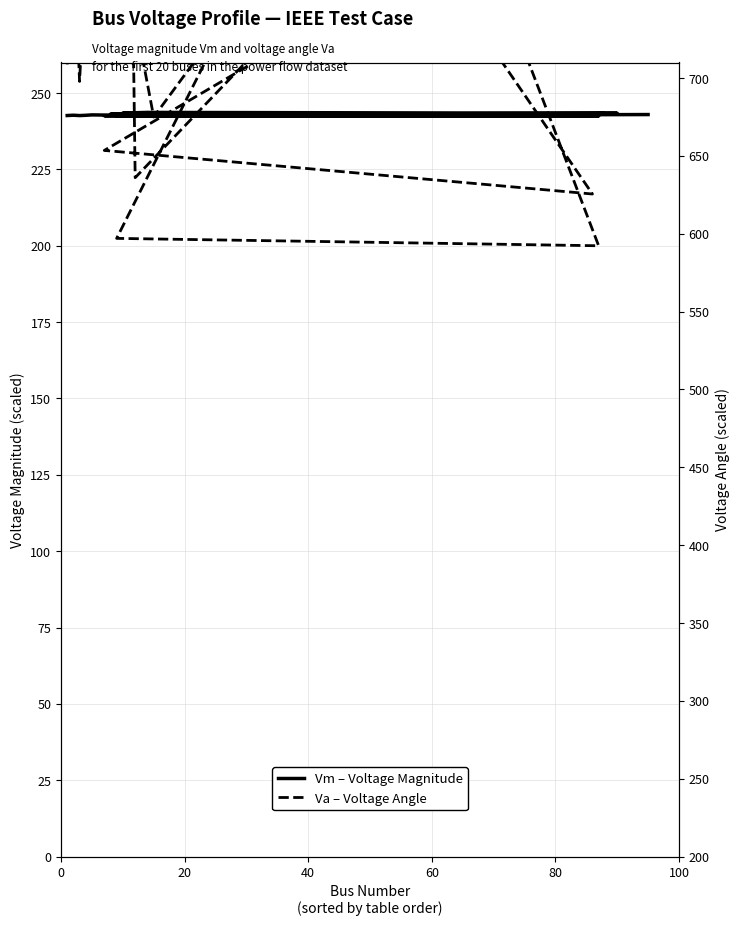

What is the difference between the maximum and minimum values in the Vm – Voltage Magnitude series?

1.2